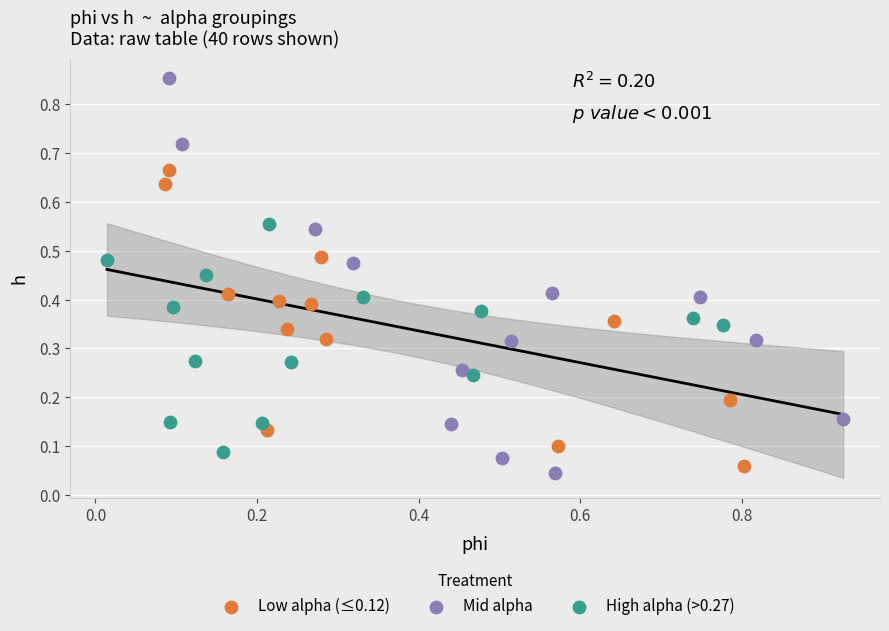

What are all the series names shown in the legend?

Low alpha (≤0.12), Mid alpha, High alpha (>0.27)